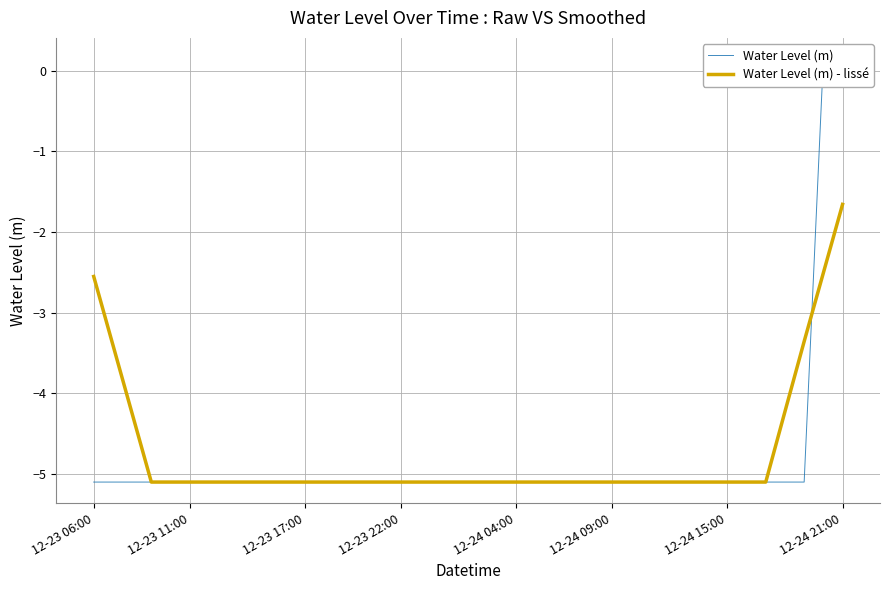

What is the difference between the highest and lowest values at 38?

2.7